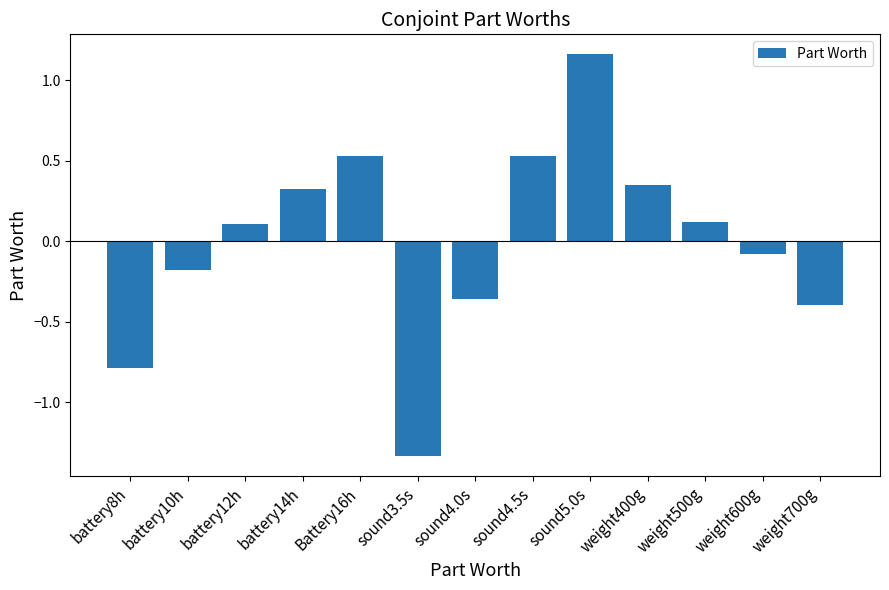

Which label corresponds to the smallest value in the chart?

sound3.5s